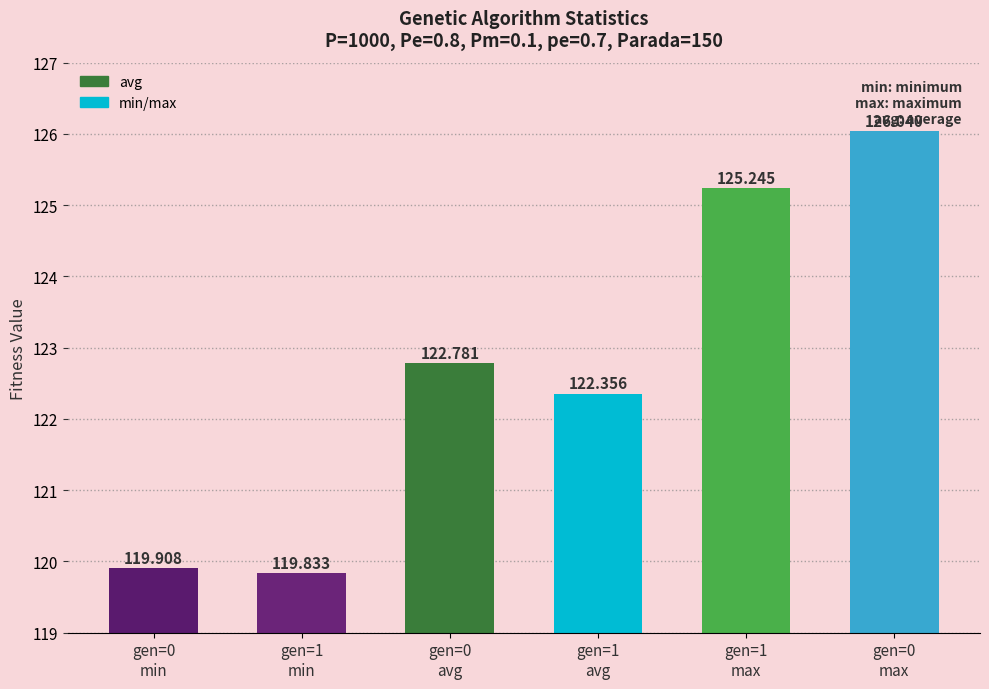

Reading right to left, extract all data points from this chart.

gen=0
max=126.0	gen=1
max=125.2	gen=1
avg=122.4	gen=0
avg=122.8	gen=1
min=119.8	gen=0
min=119.9